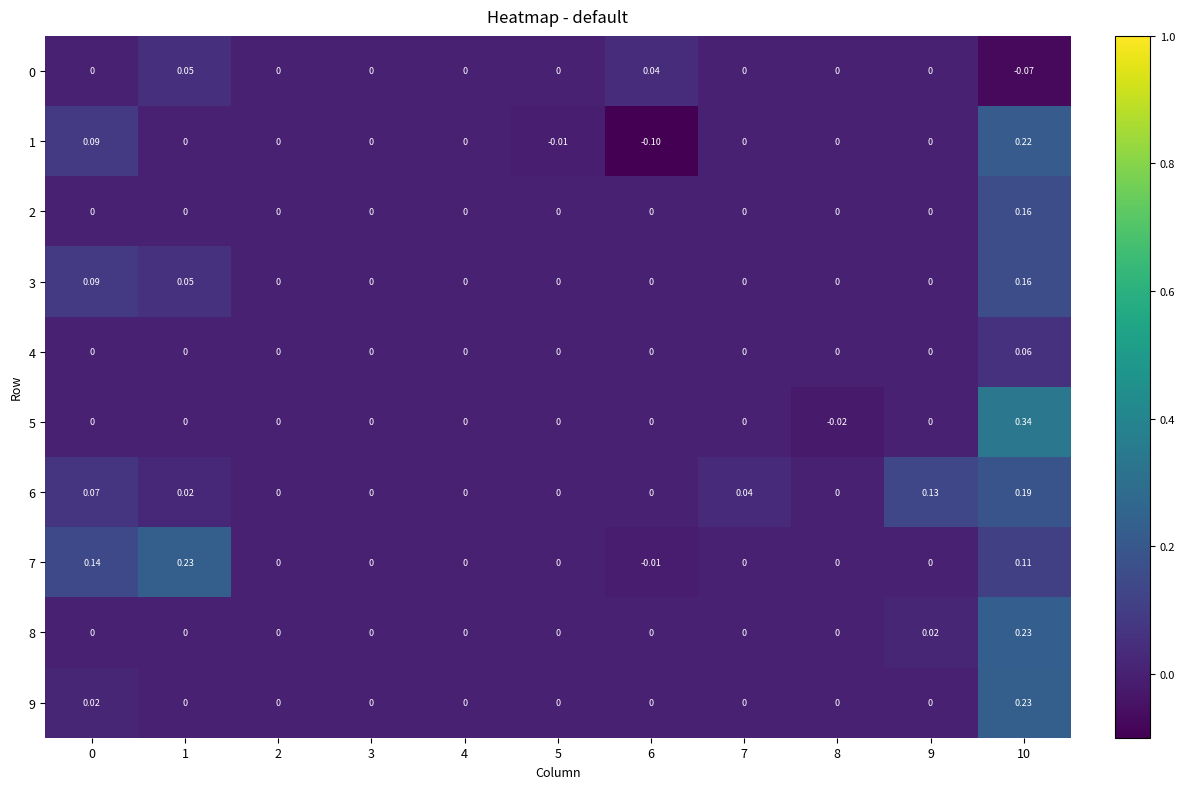

Rank the series at 4 from lowest to highest value.

0, 1, 2, 3, 4, 5, 6, 7, 8, 9